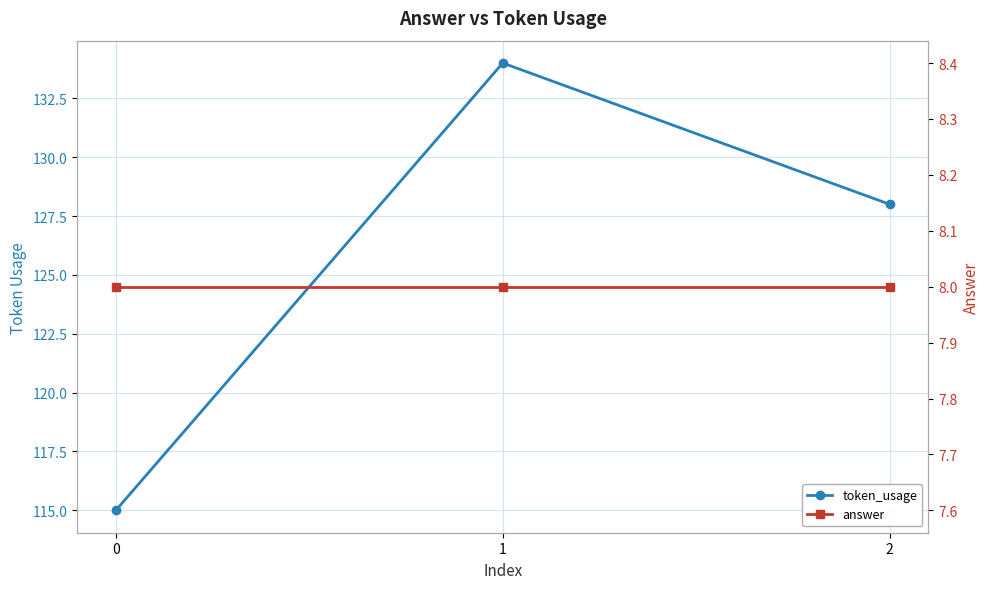

Rank the series by their average value, from highest to lowest.

token_usage, answer